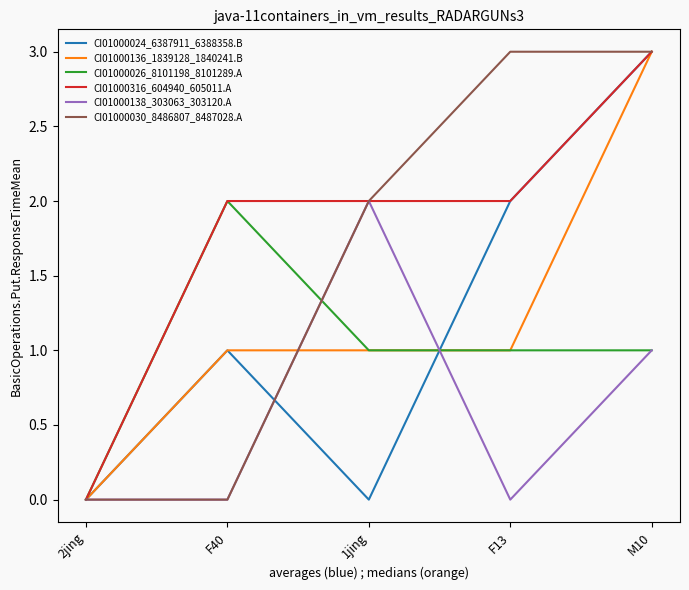

Which series changed the most between F13 and M10?

CI01000136_1839128_1840241.B